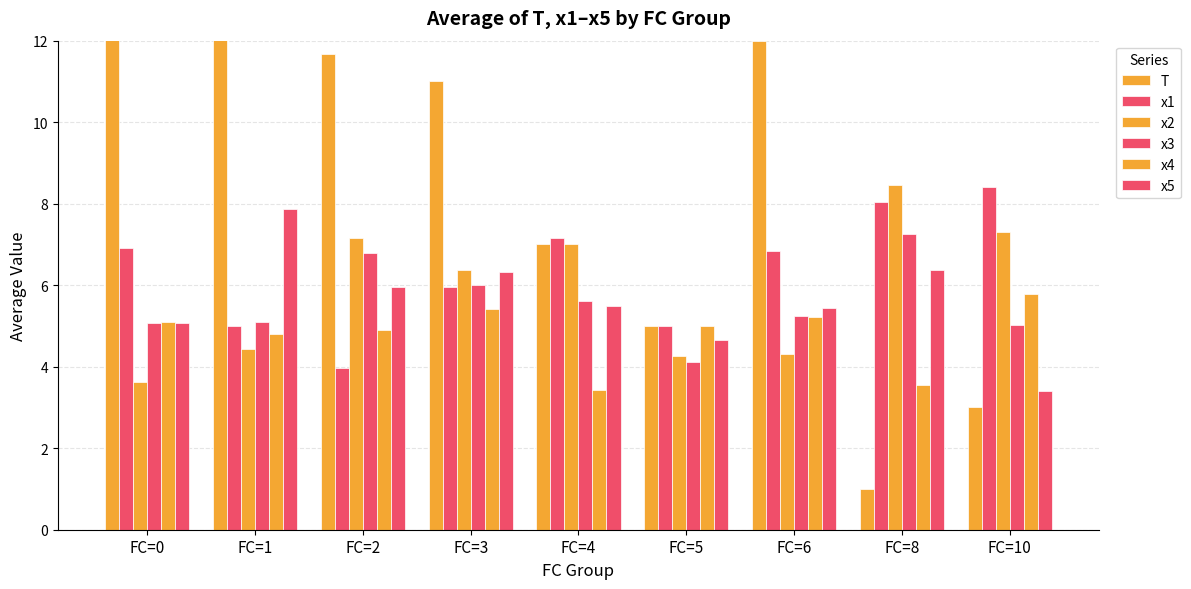

What is the sum of all T values?

89.2